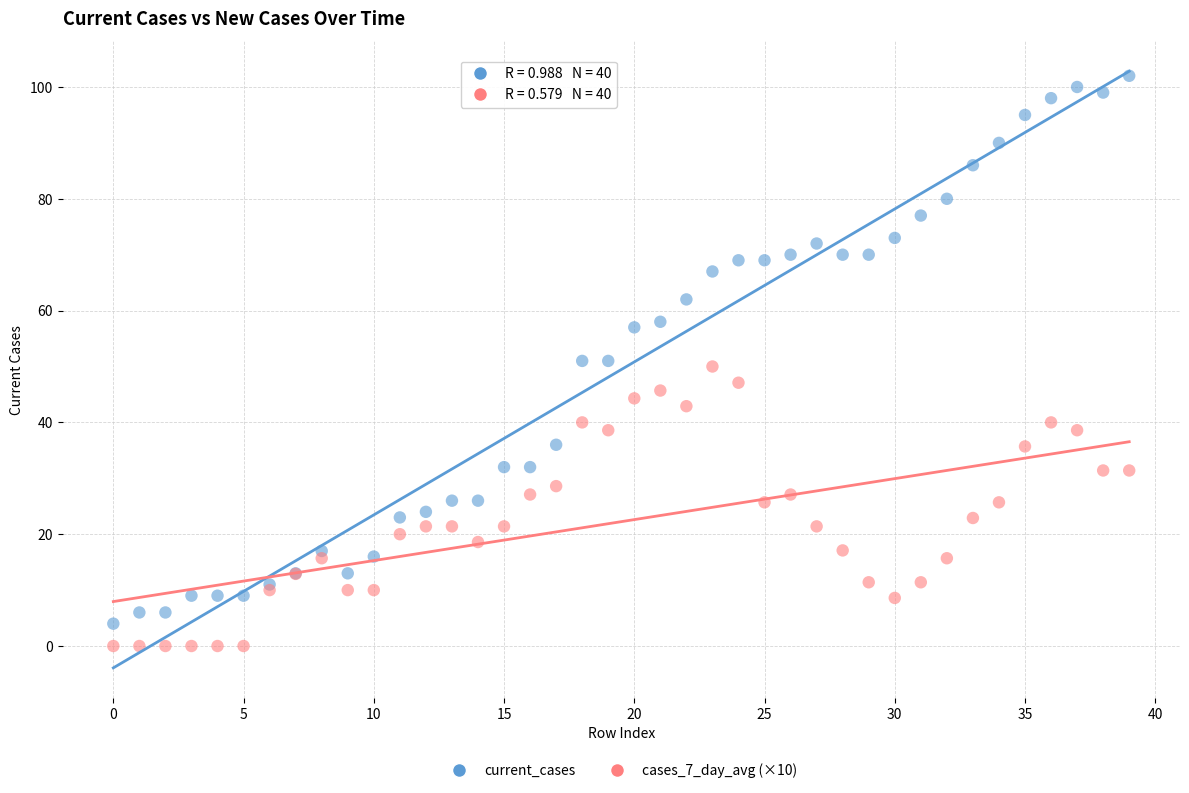

Which series contains the lowest Y value?

cases_7_day_avg (×10)